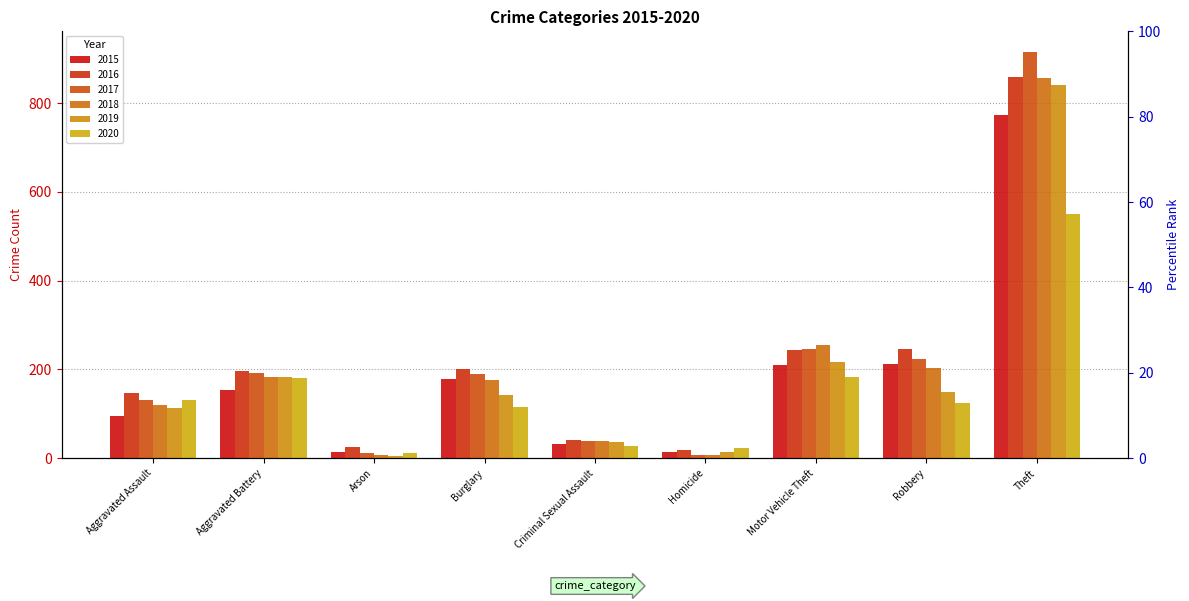

How many values in the 2015 series are below 154?

4